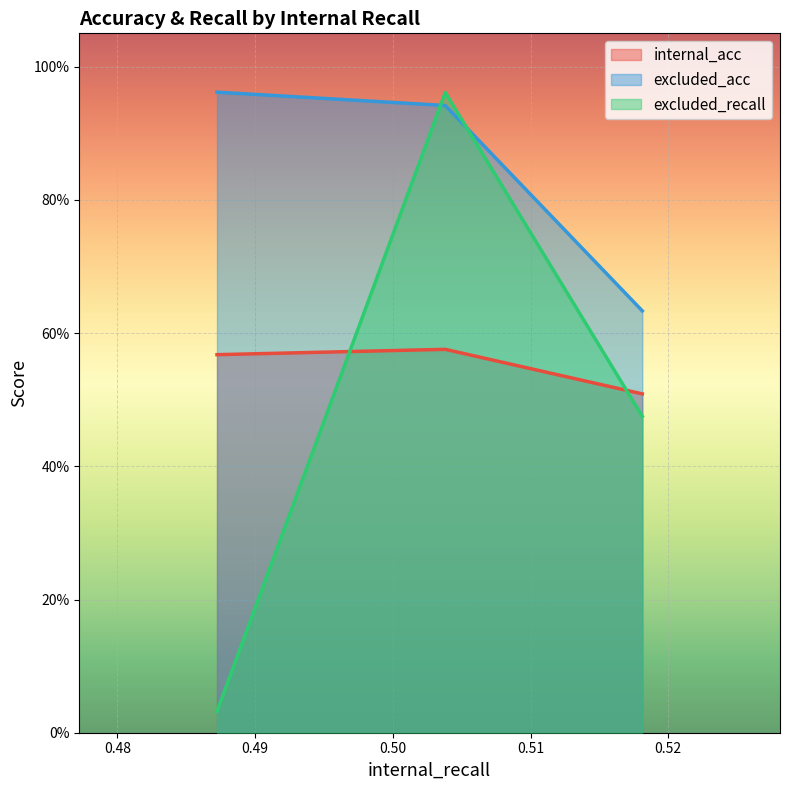

What is the difference between the second highest and minimum values in the excluded_recall series?

0.4